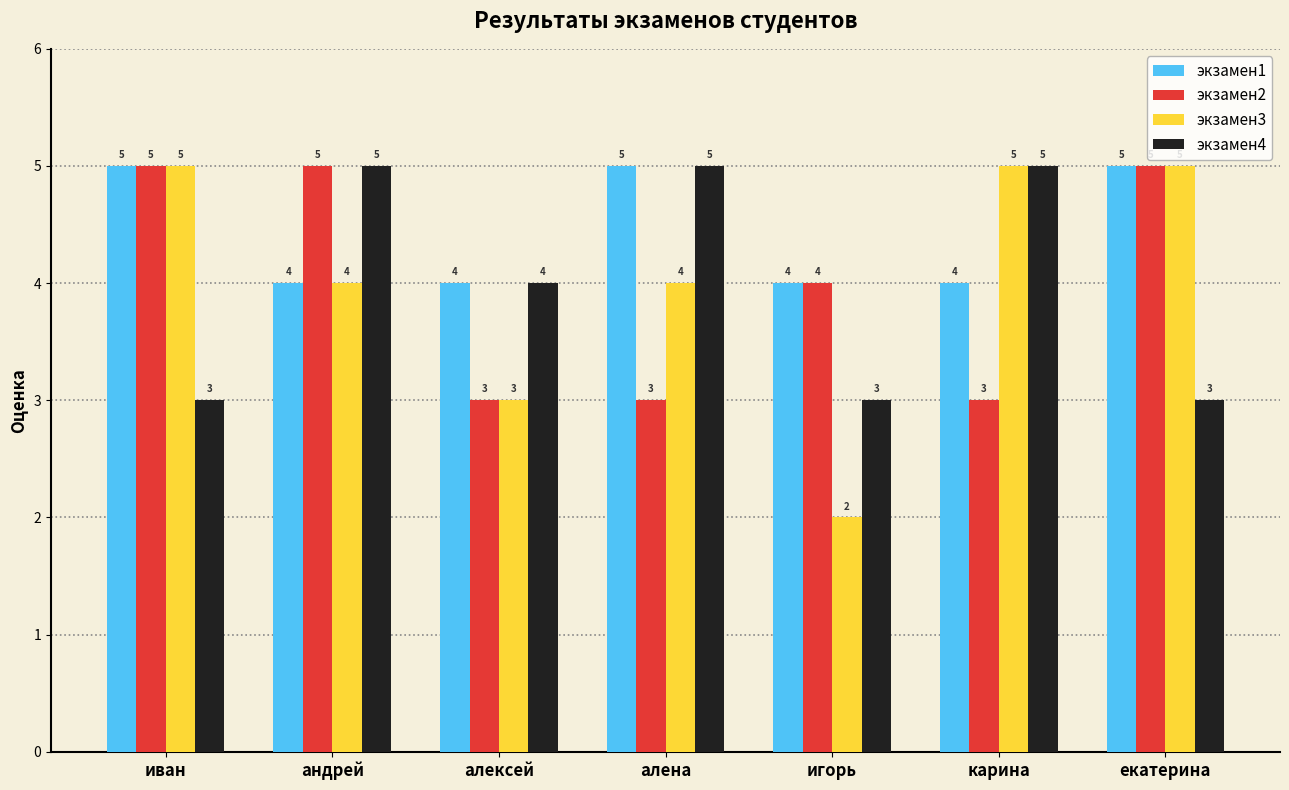

What is the total value across all series at алена?

17